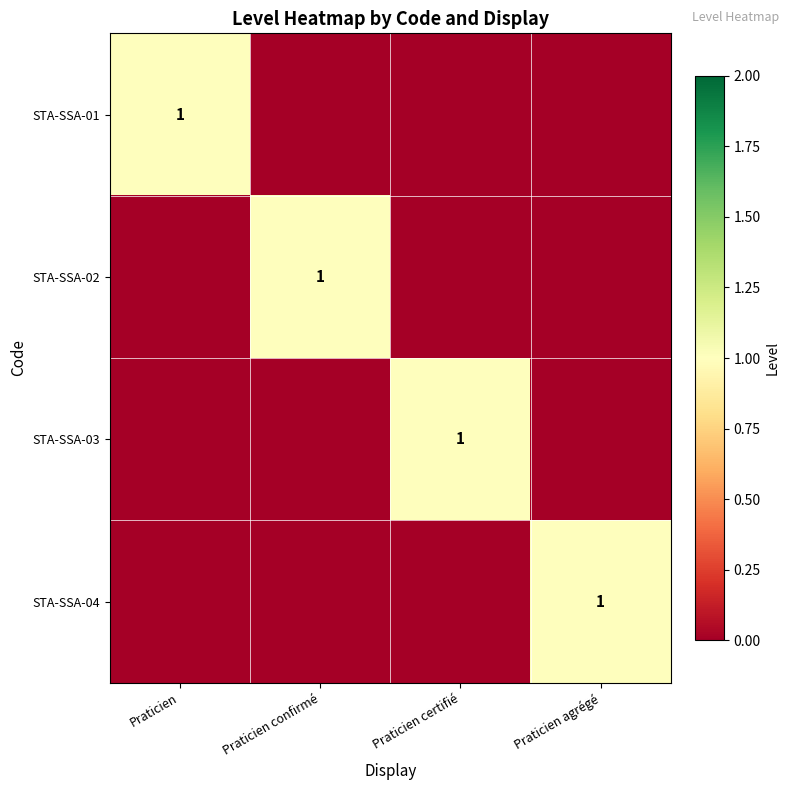

Rank the categories by STA-SSA-02 value from highest to lowest.

Praticien confirmé, Praticien, Praticien certifié, Praticien agrégé